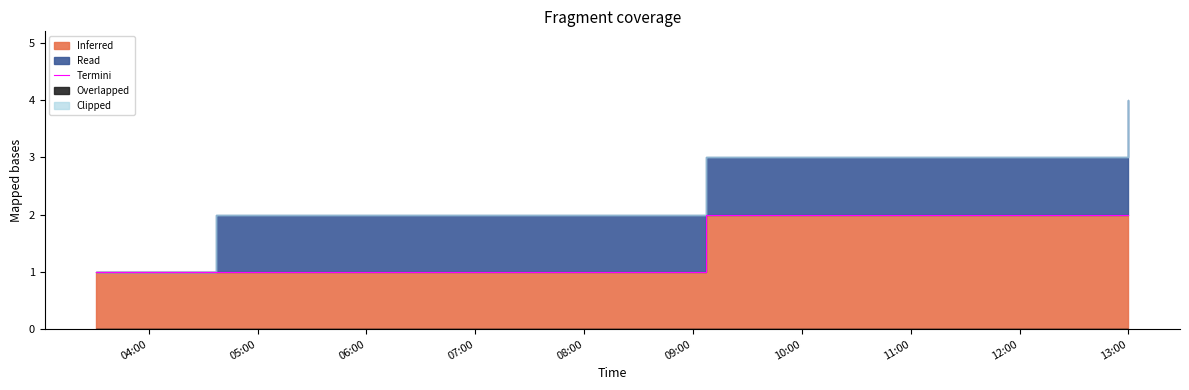

True or false: there are more than 1 points higher than both neighbors.

False